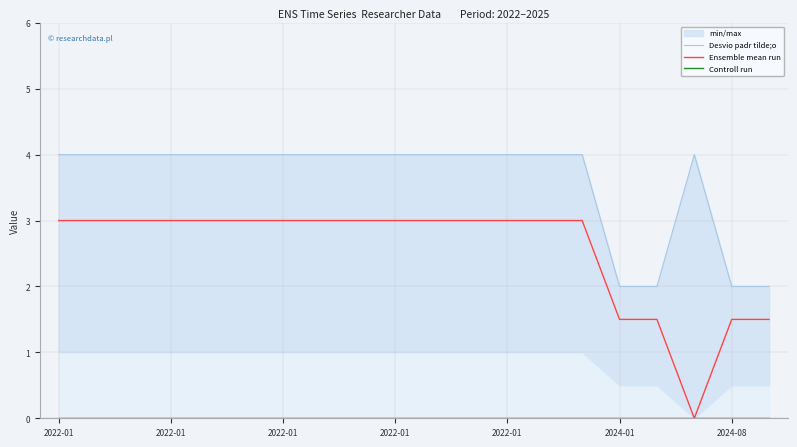

What is the approximate value of Desvio padr tilde;o at 2022-01?

4.0